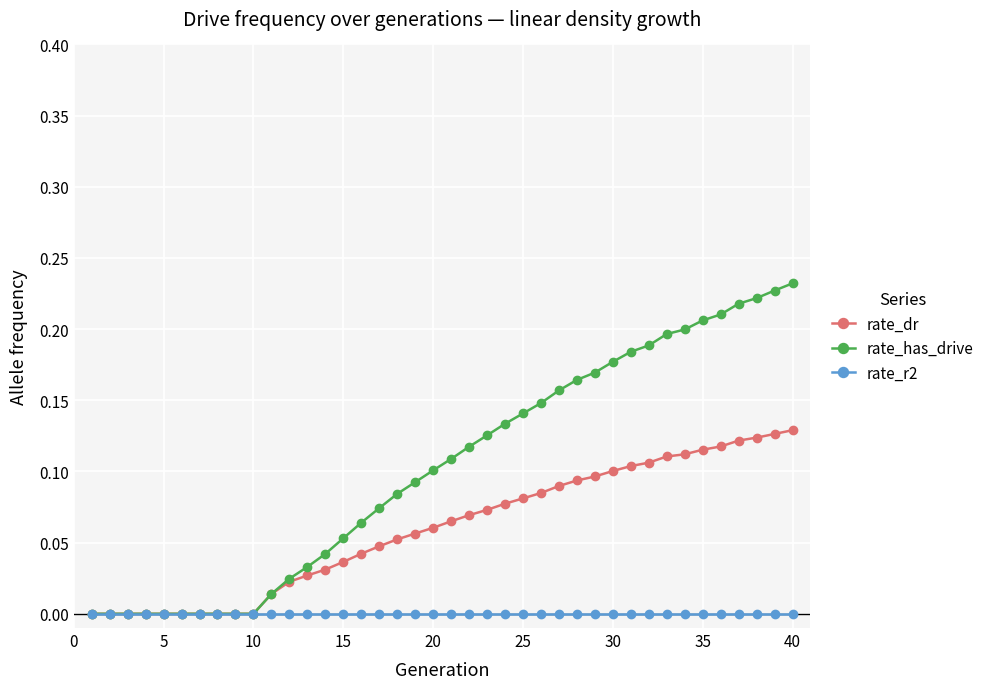

Rank the series by their maximum value, from highest to lowest.

rate_has_drive, rate_dr, rate_r2